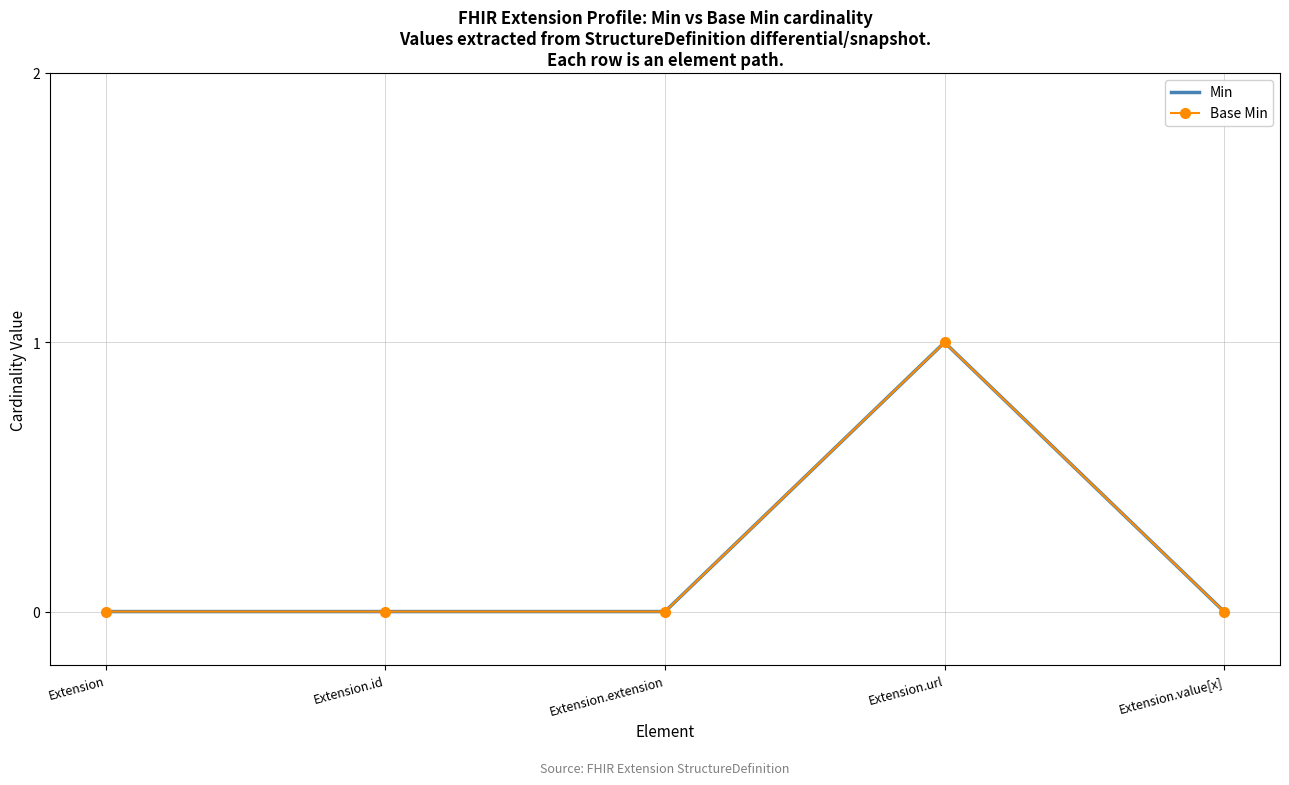

Count the Base Min values in the range 0 to 1.

5